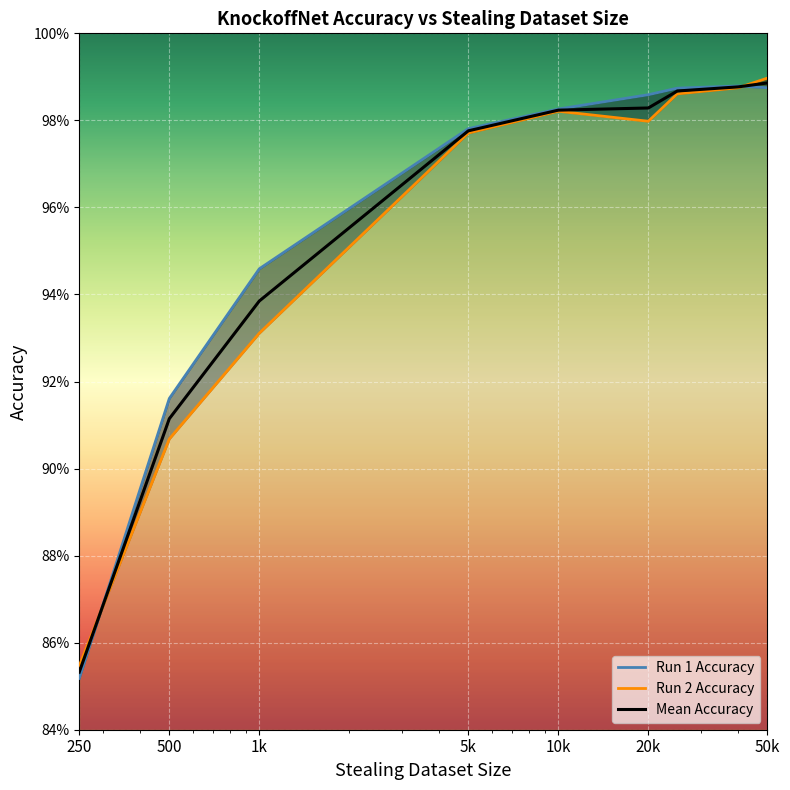

The value at 50k is 1.0. True or false?

True